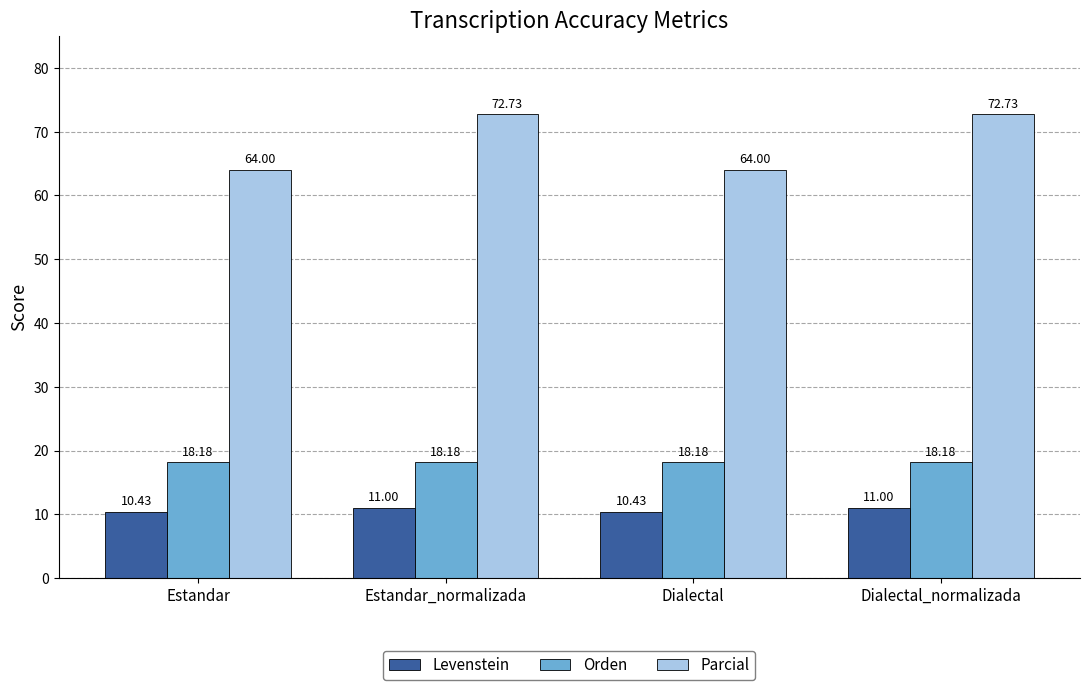

Rank the series at Estandar_normalizada from lowest to highest value.

Levenstein, Orden, Parcial